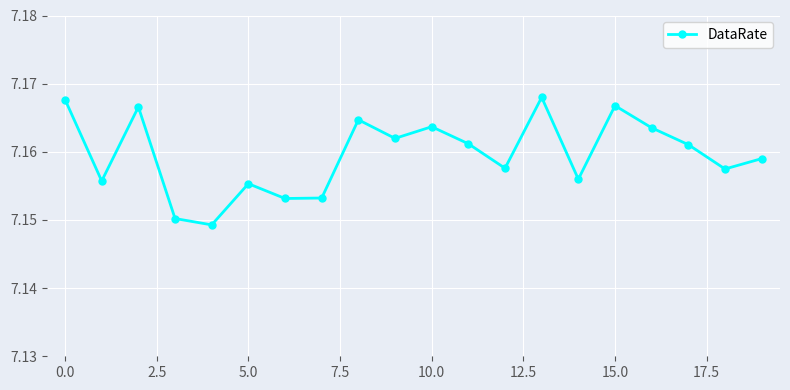

Count the values in the range 7 to 8.

20